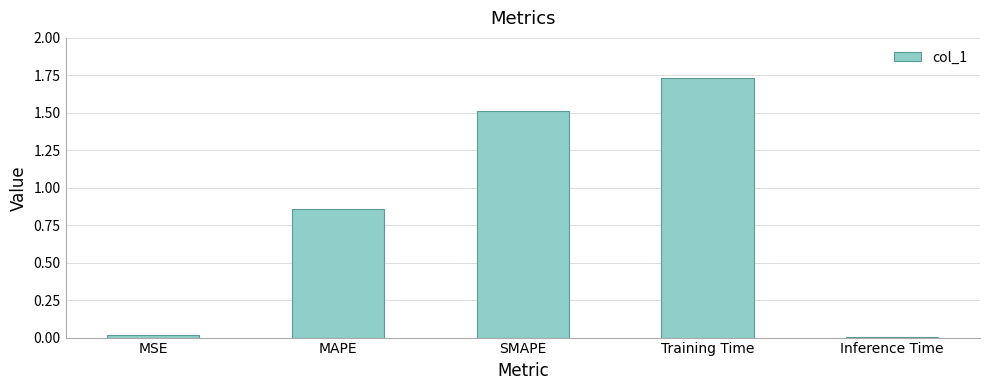

What is the label of the 2nd bar from the right?

Training Time